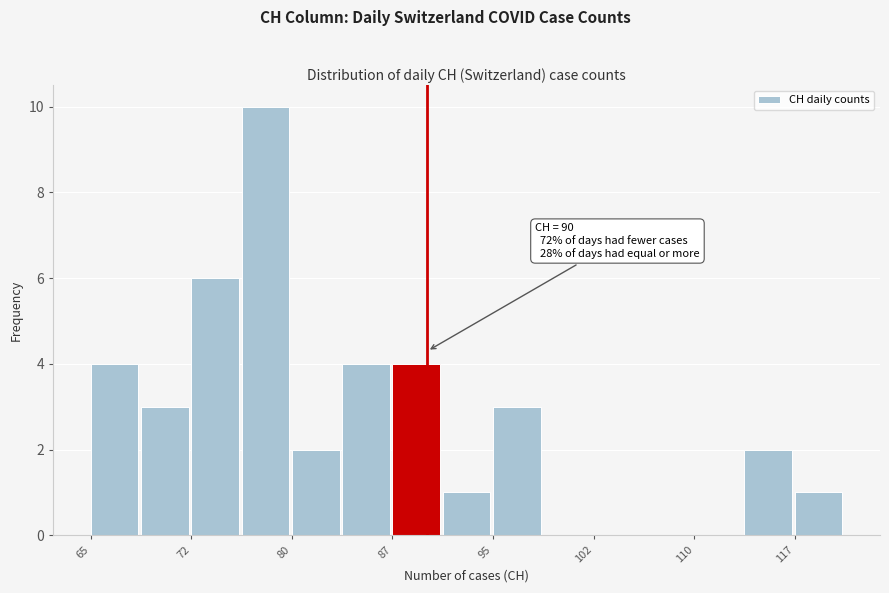

Read against the x-axis, roughly where is the centre of the tallest bar?

78